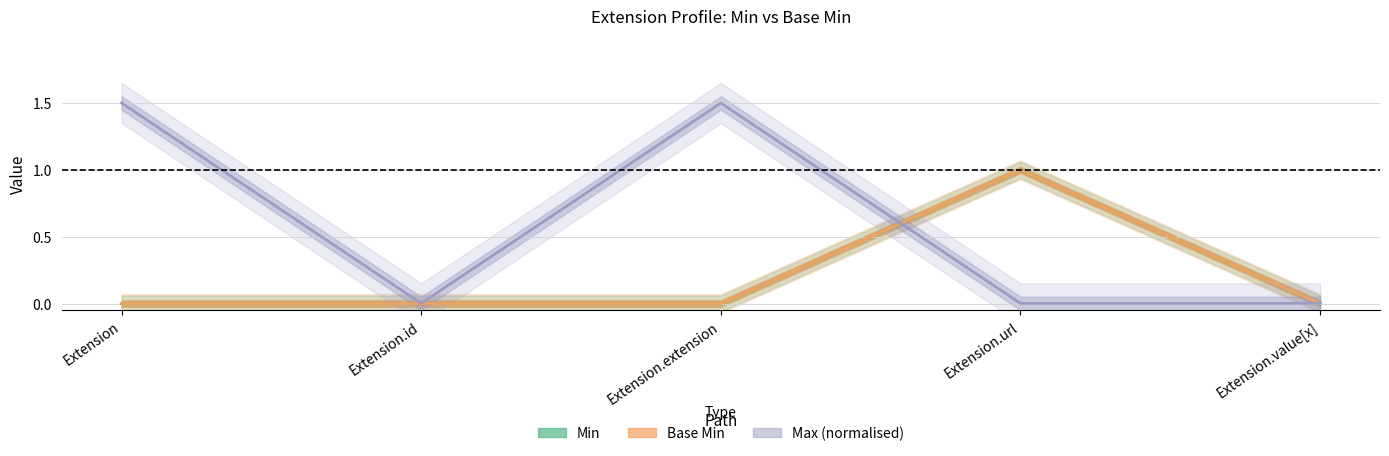

In Base Min, how many points are higher than both neighbors (excluding endpoints)?

1